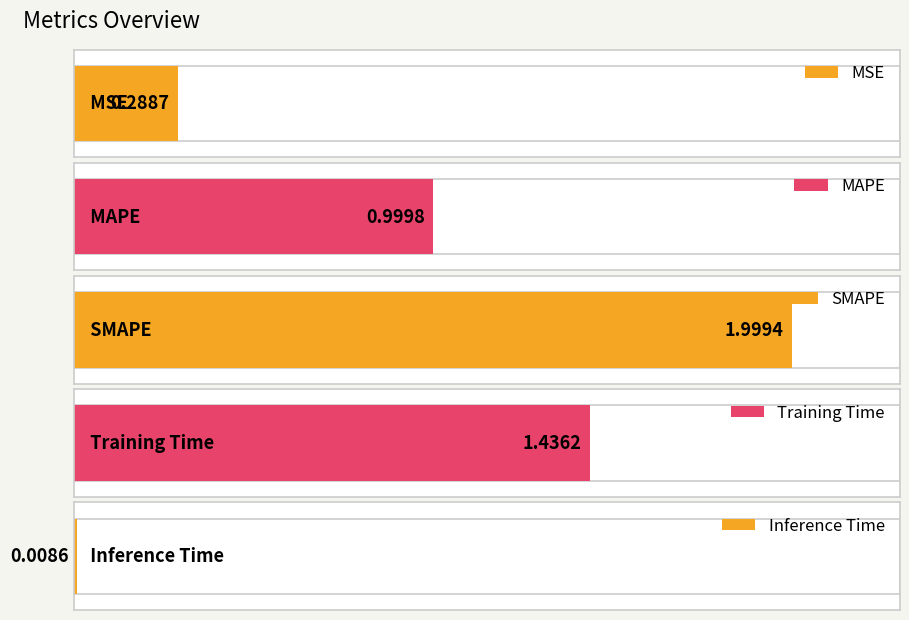

What is the difference between the second highest and second lowest values?

1.1